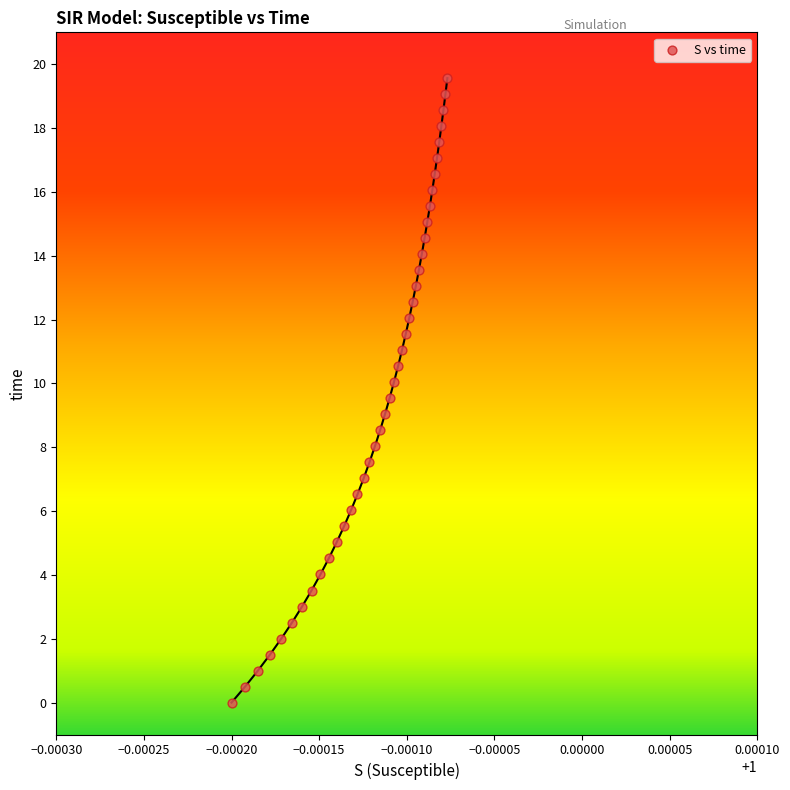

What is the range of Y values (max minus min)?

19.6